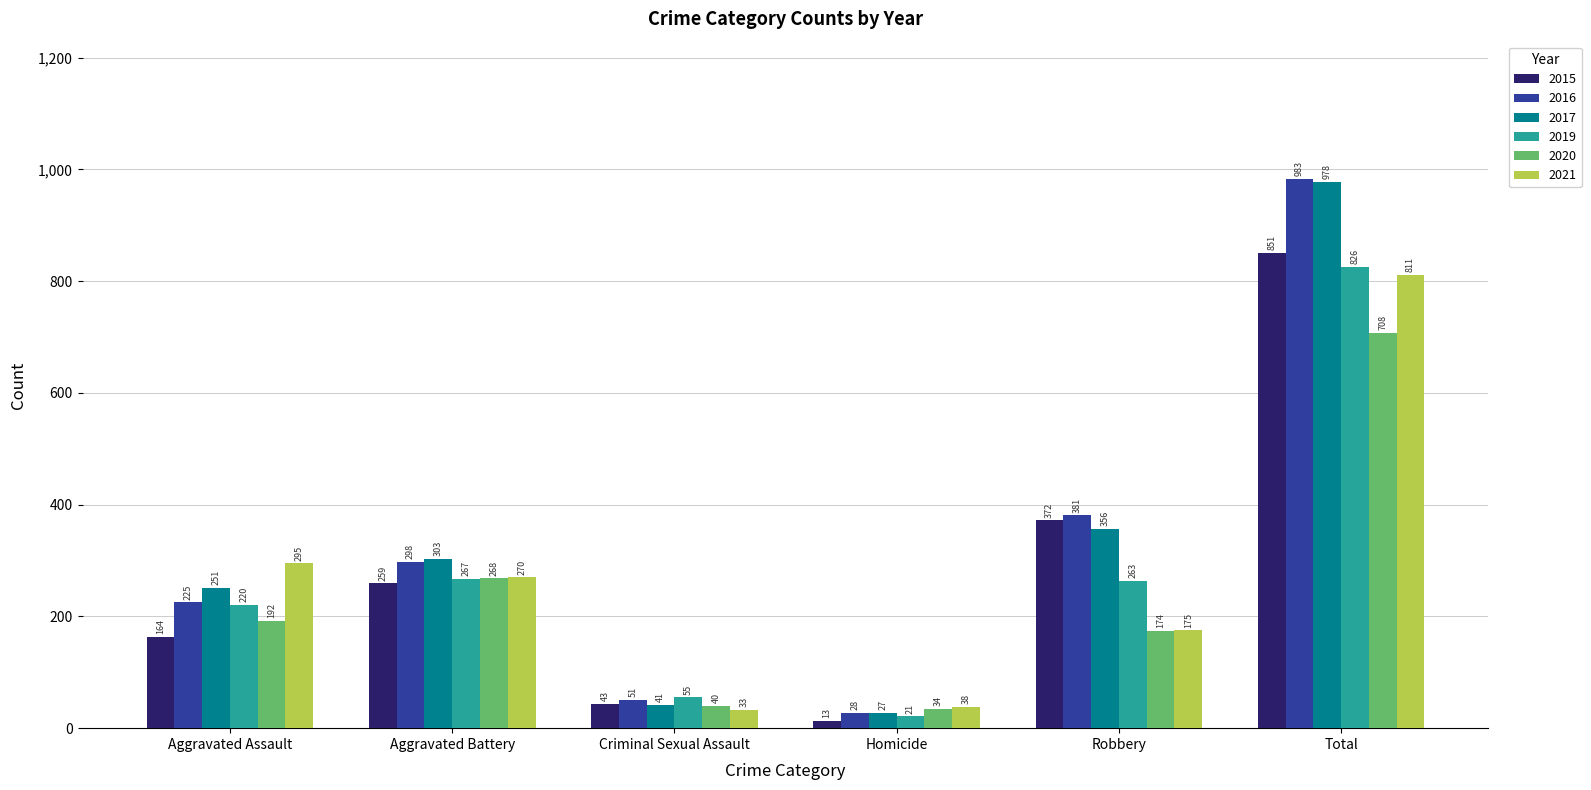

Reading right to left, transcribe all the data shown in this chart.

2015: 851	372	13	43	259	164
2016: 983	381	28	51	298	225
2017: 978	356	27	41	303	251
2019: 826	263	21	55	267	220
2020: 708	174	34	40	268	192
2021: 811	175	38	33	270	295